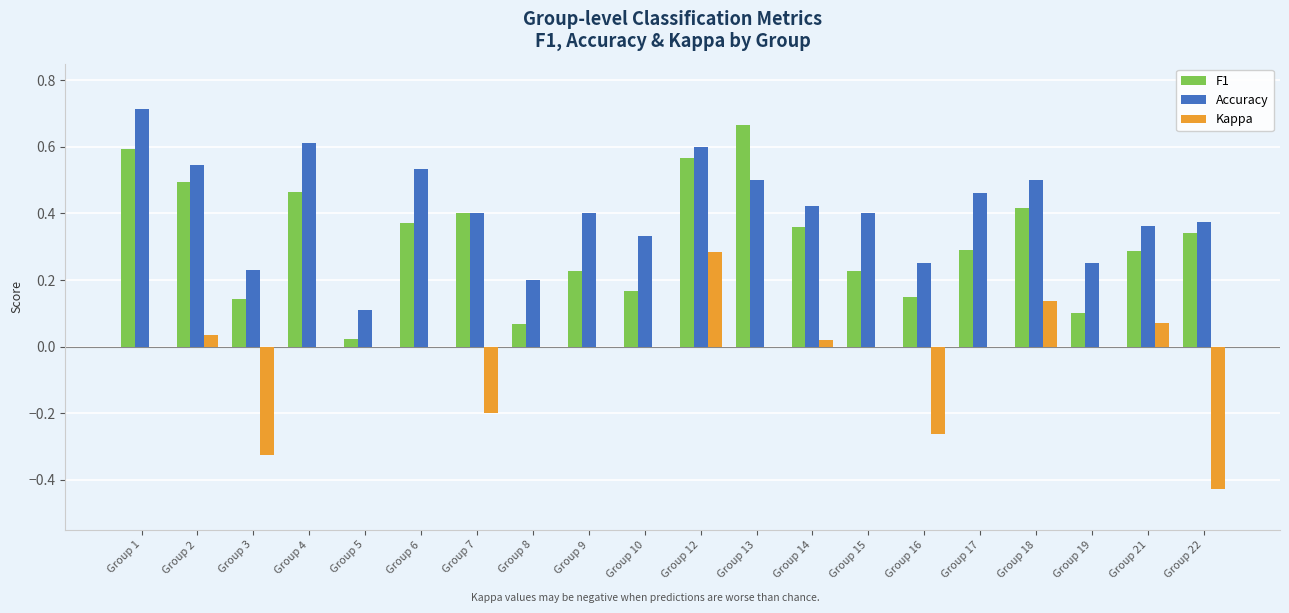

At which category is the sum across all series the highest?

Group 12